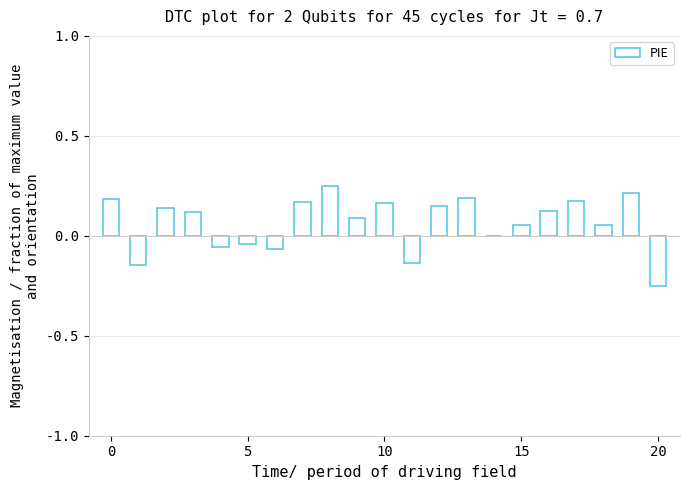

What is the sum of all values?

1.4